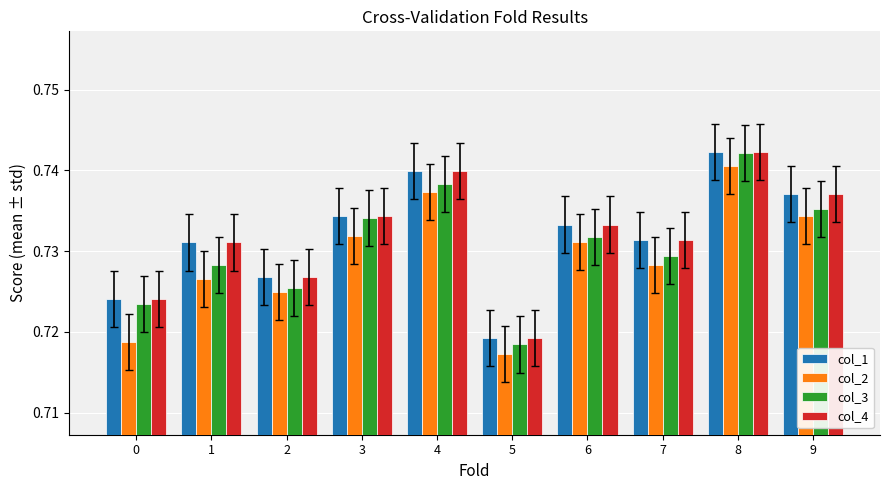

Which category has the highest value across all series?

8